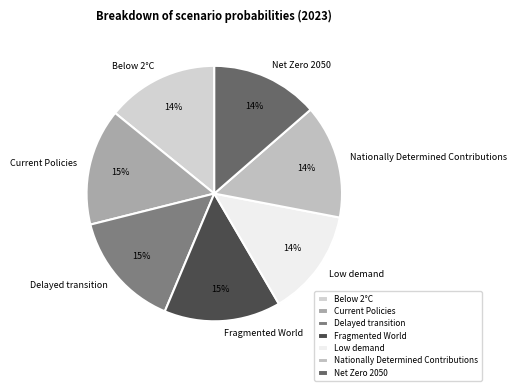

What percentage is the Fragmented World slice, to the nearest percent?

15%